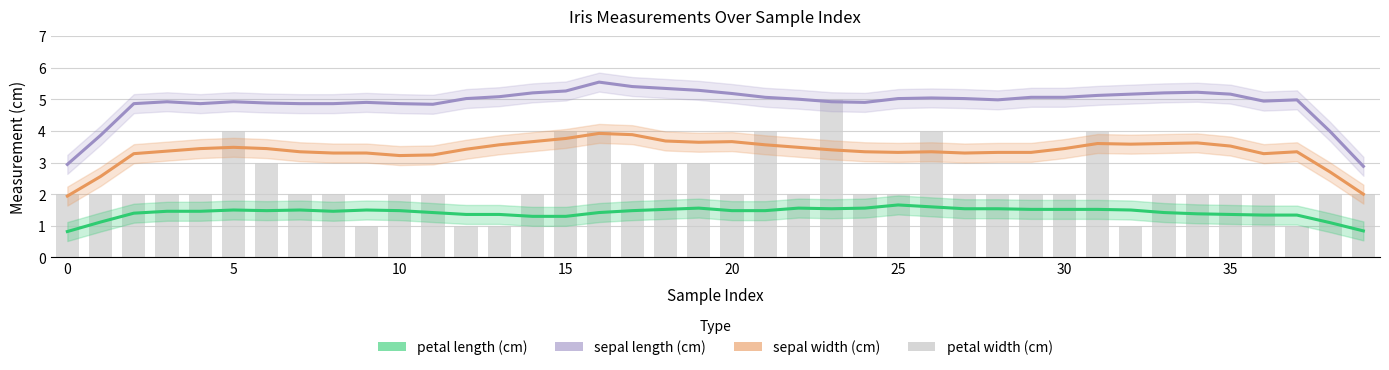

What is the label of the 5th bar from the right?

35